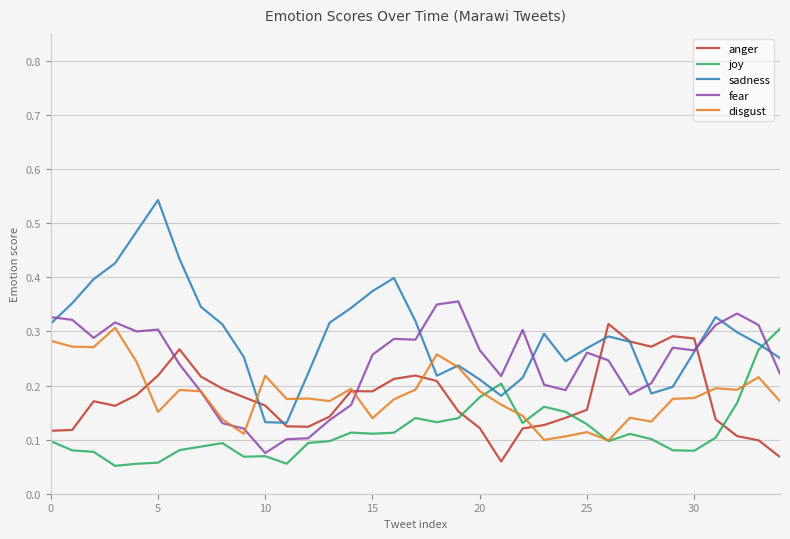

Which series has the widest spread of values?

sadness